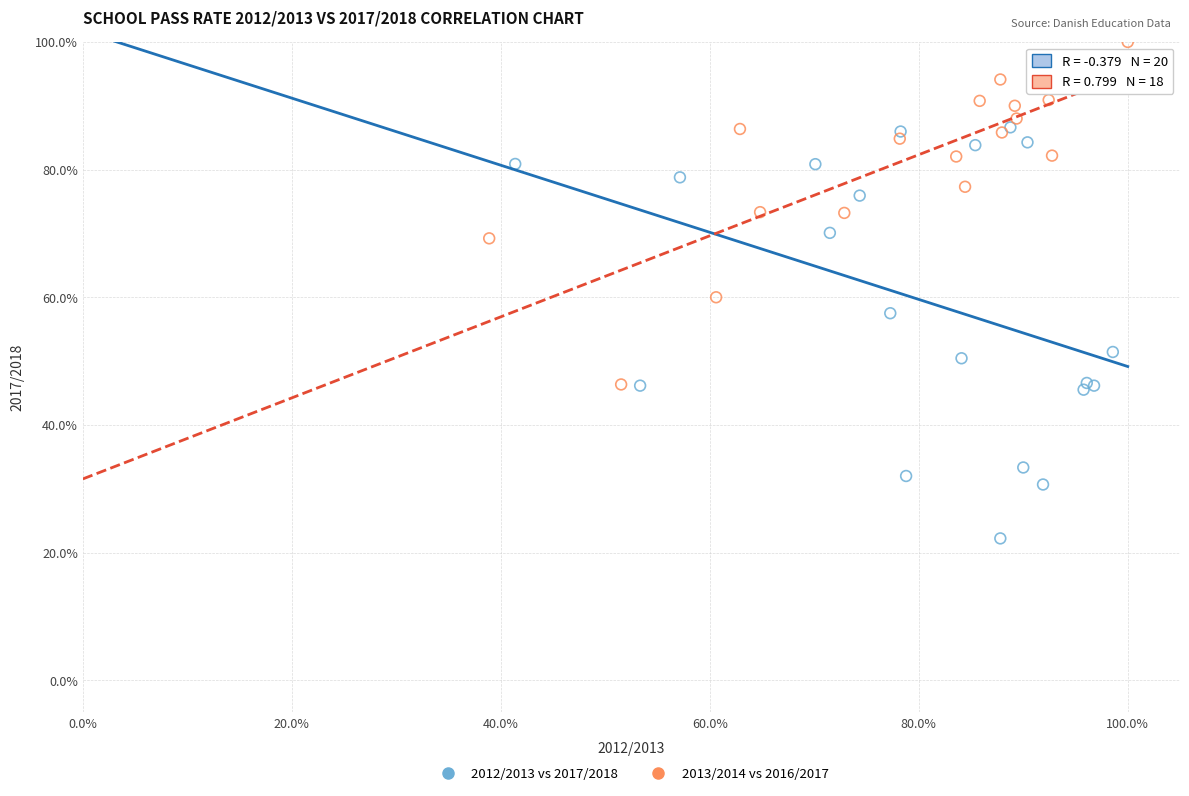

What are all the series names shown in the legend?

2012/2013 vs 2017/2018, 2013/2014 vs 2016/2017